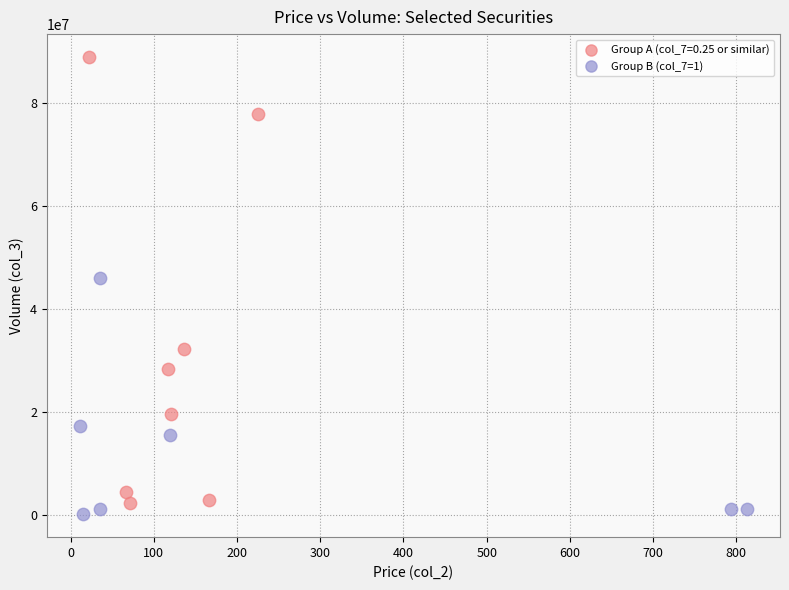

Which series reaches the maximum Y coordinate?

Group A (col_7=0.25 or similar)